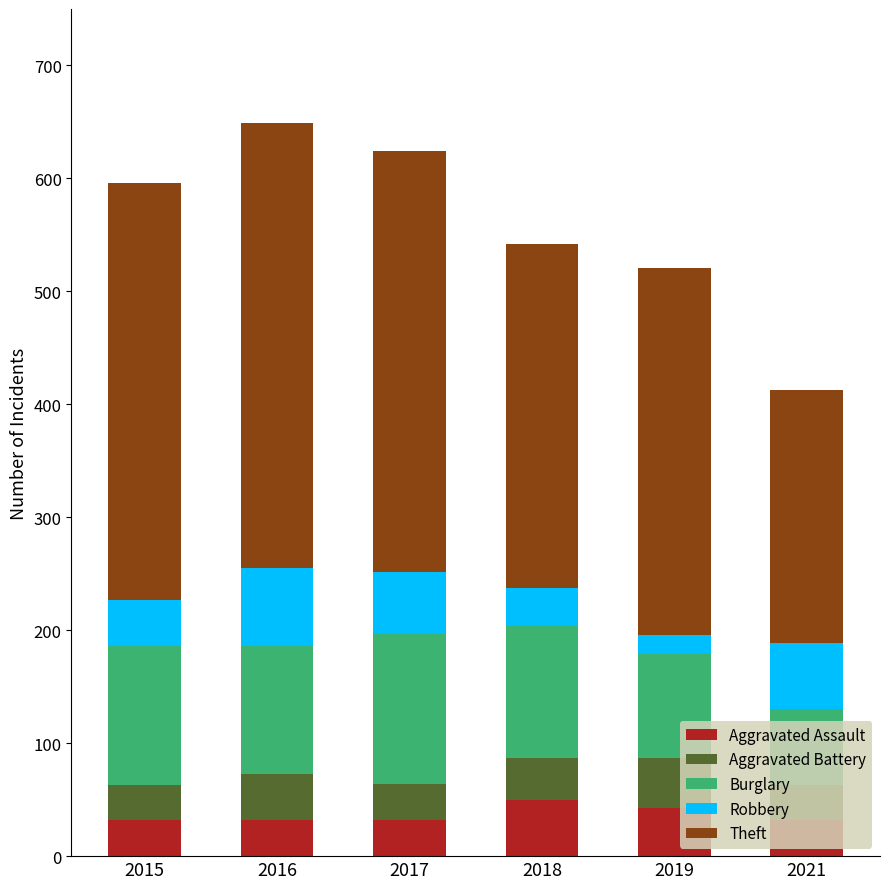

What is the total value across all series at 2017?

624